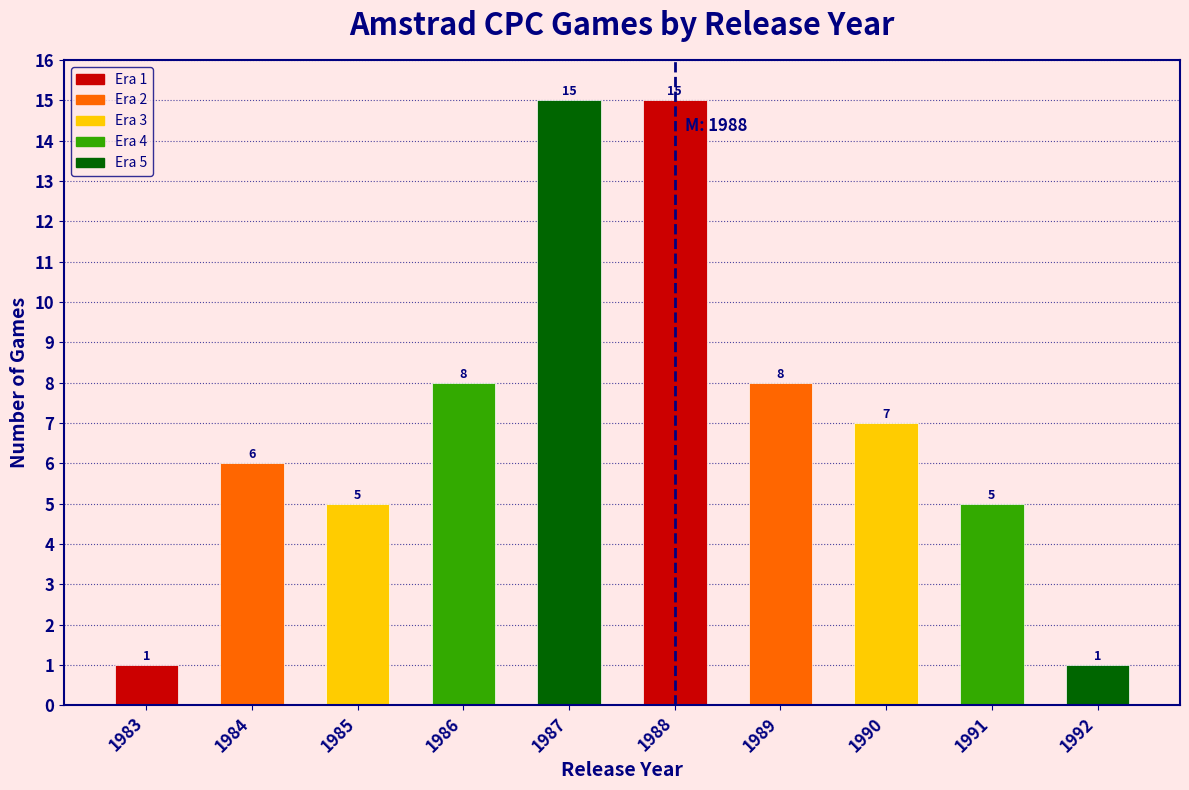

Reading left to right, transcribe all the data shown in this chart.

1	6	5	8	15	15	8	7	5	1